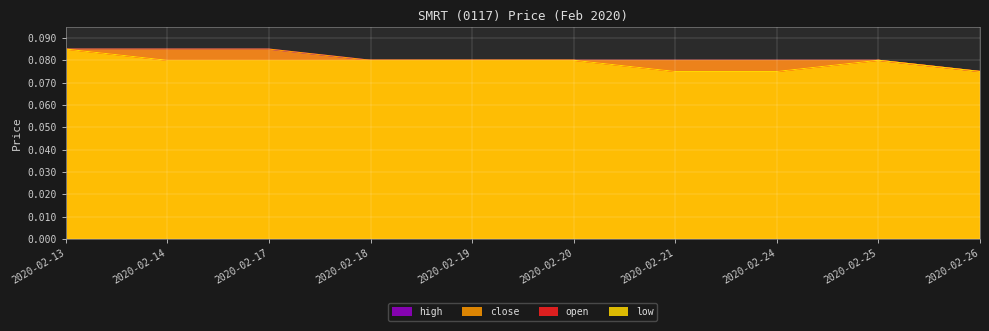

Is the value of open at 2020-02-13 greater than the value of close at 2020-02-24?

Yes